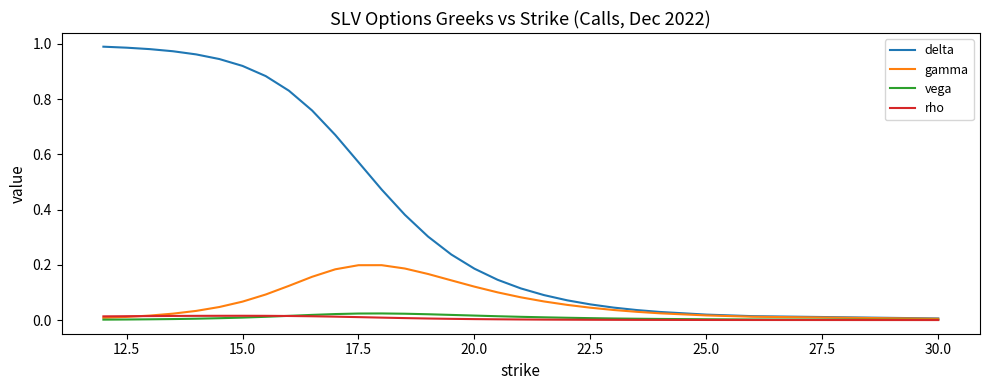

Which series has the widest spread of values?

delta